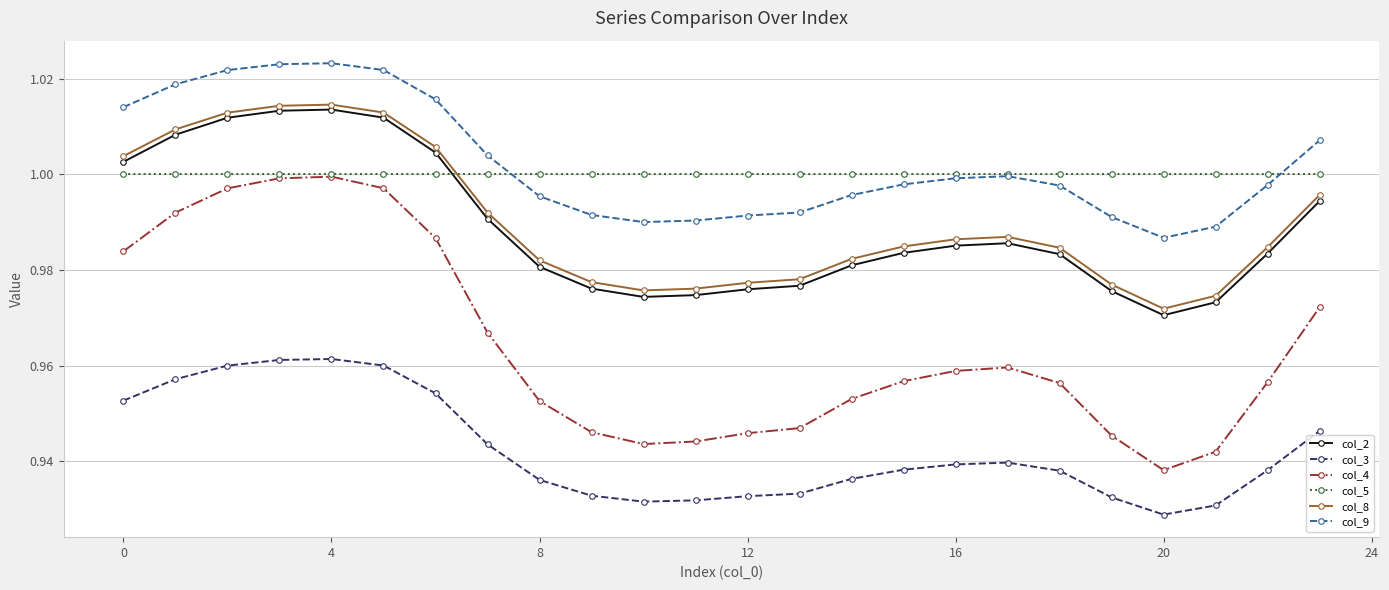

How many series are shown in this chart?

6